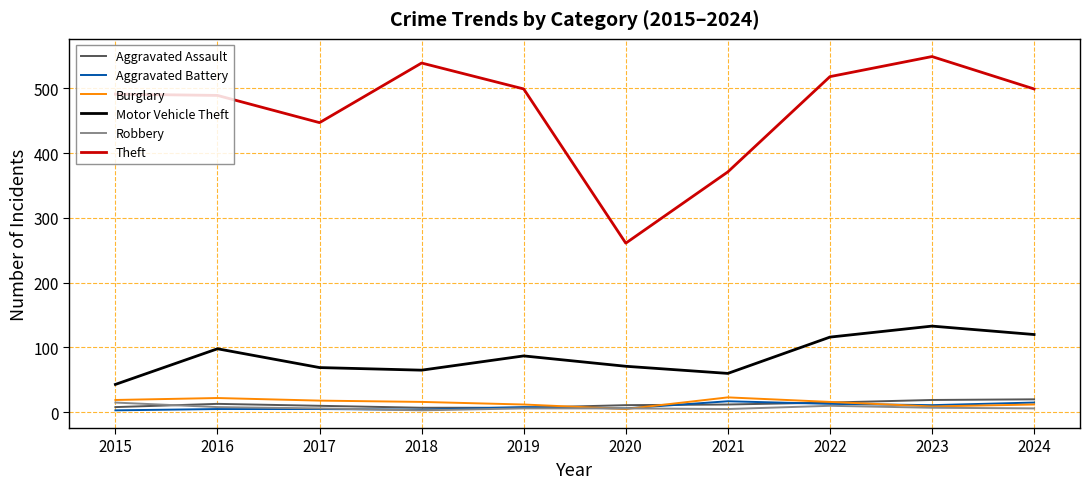

Which series changed the most between 2016 and 2020?

Theft